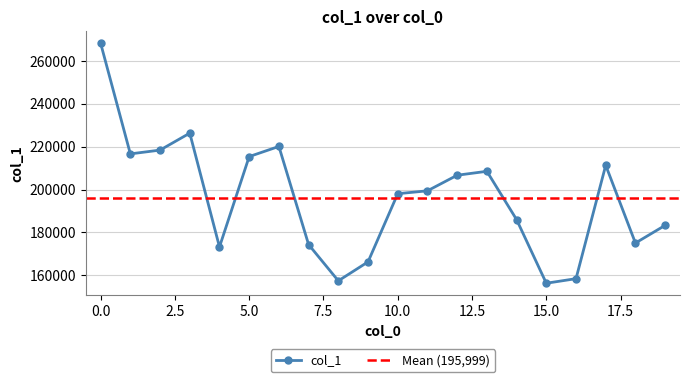

What is the difference between the values at 17 and 8?

53923